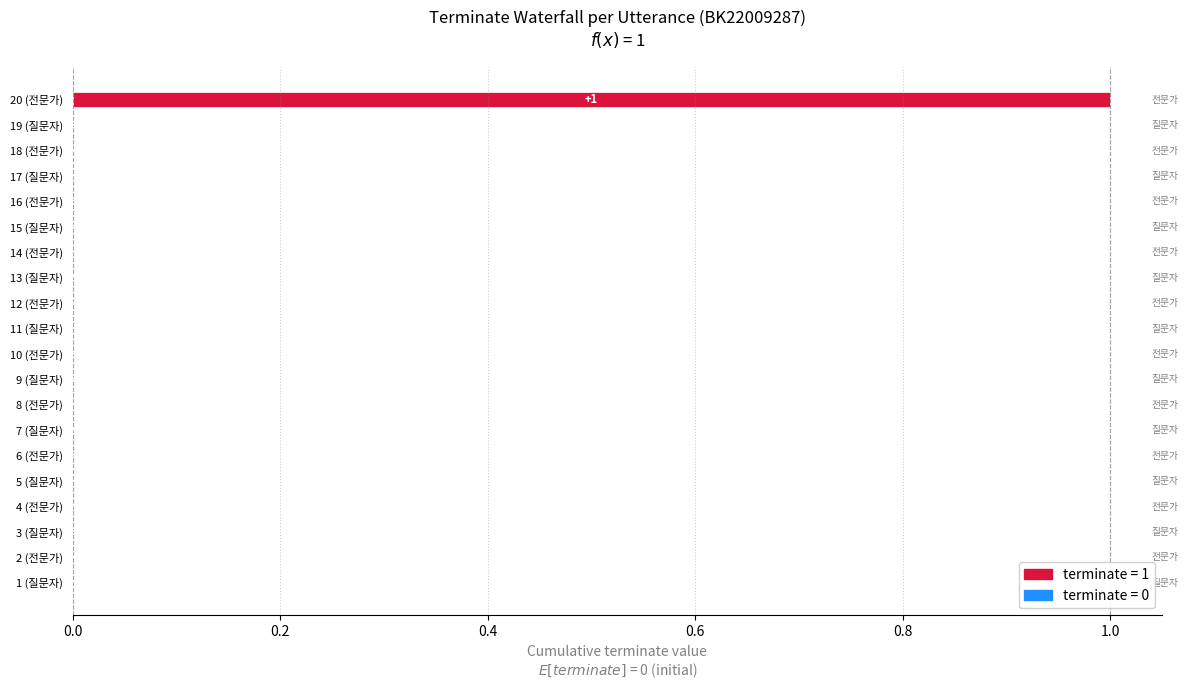

Are the bars horizontal?

Yes